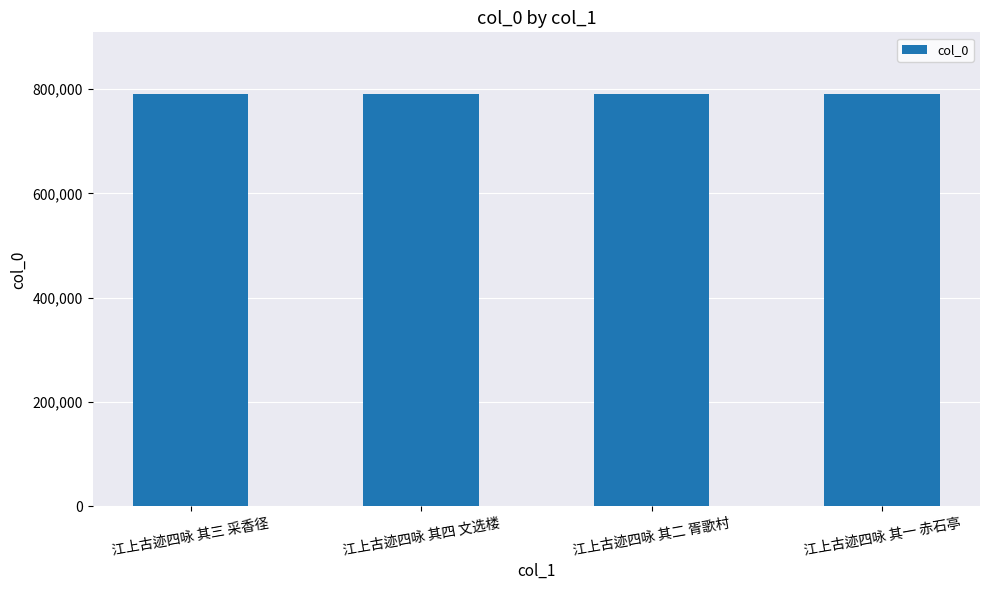

What is the ratio of the value at 江上古迹四咏 其三 采香径 to the value at 江上古迹四咏 其一 赤石亭?

1.0